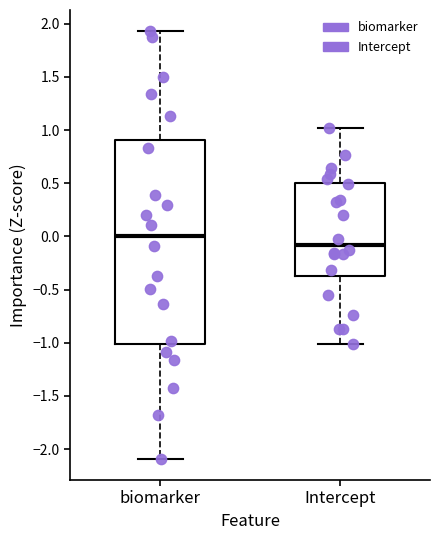

Which box is the tallest, from its lower edge to its upper edge?

biomarker